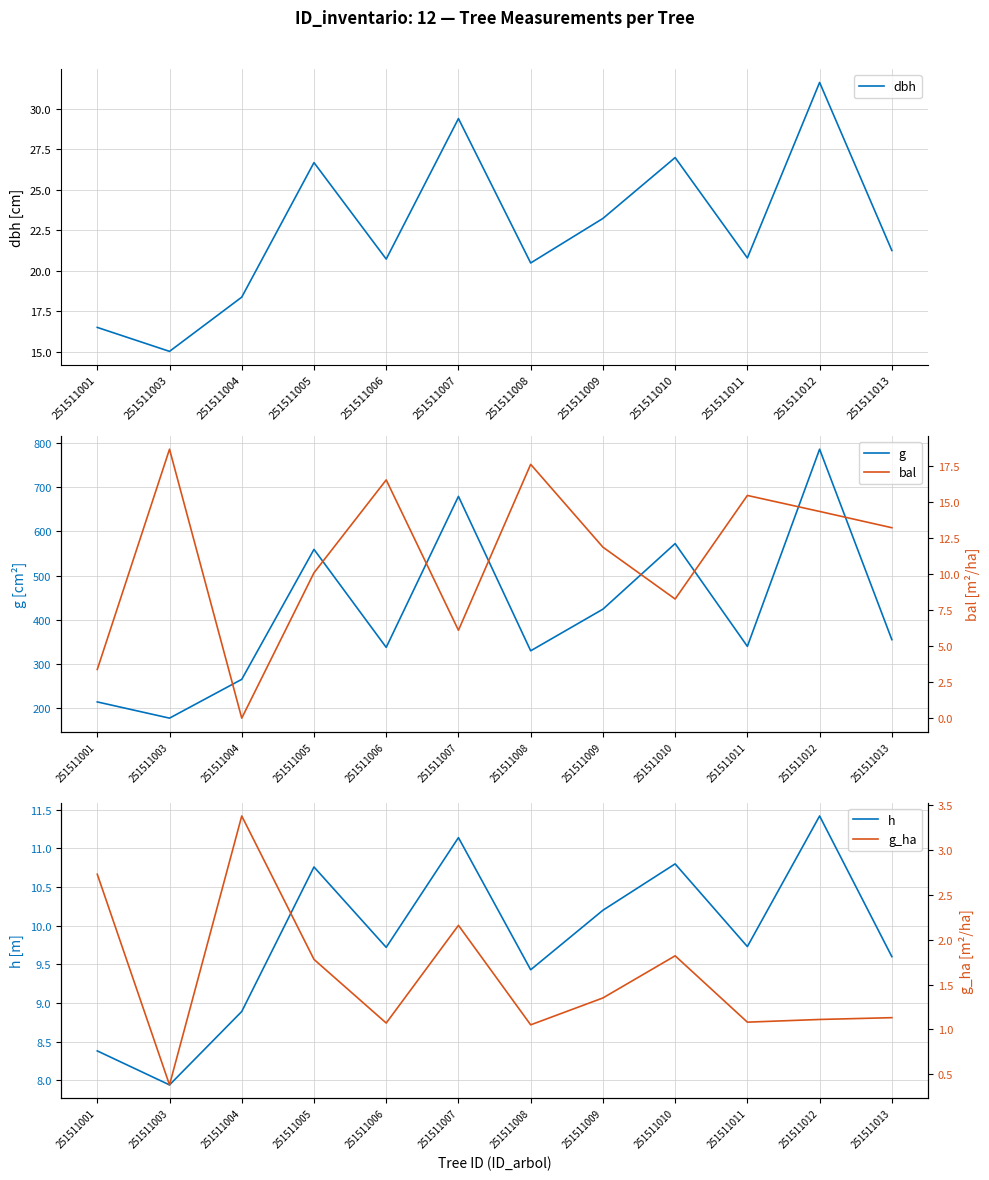

True or false: g_ha and bal intersect in this chart.

True